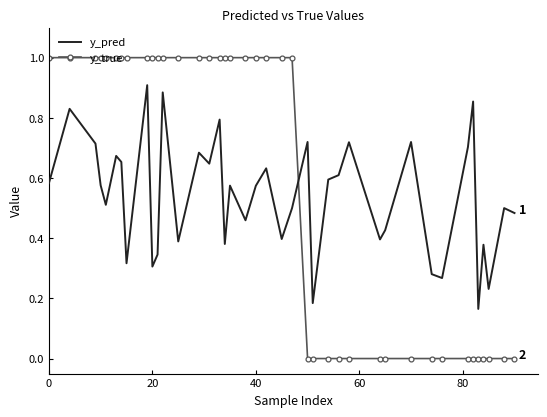

How many series are shown in this chart?

2